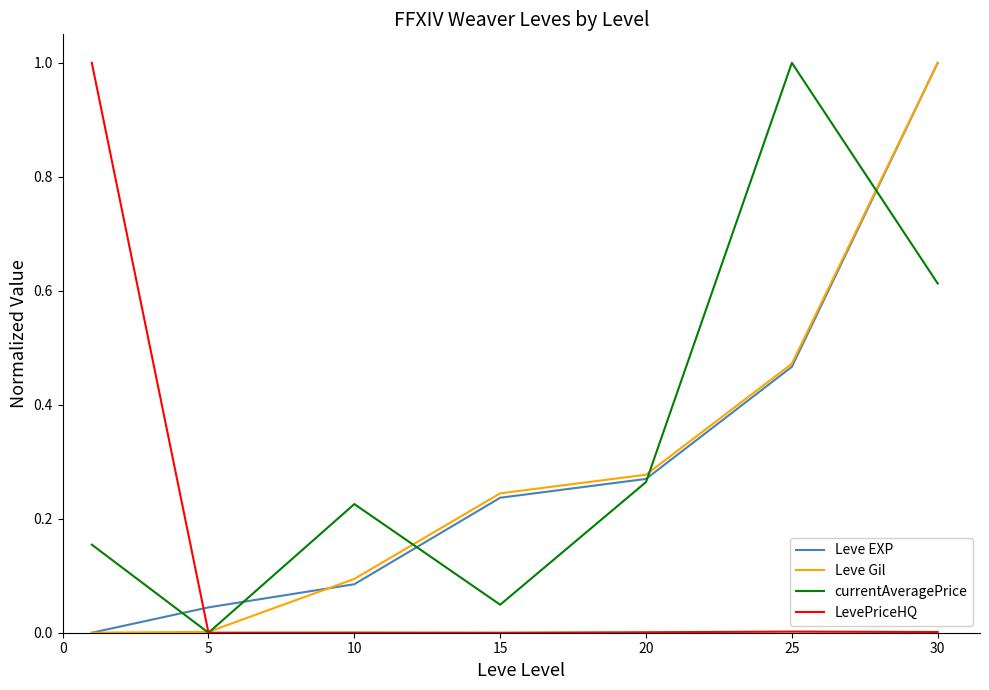

What is the highest value of the Leve Gil series?

1.0